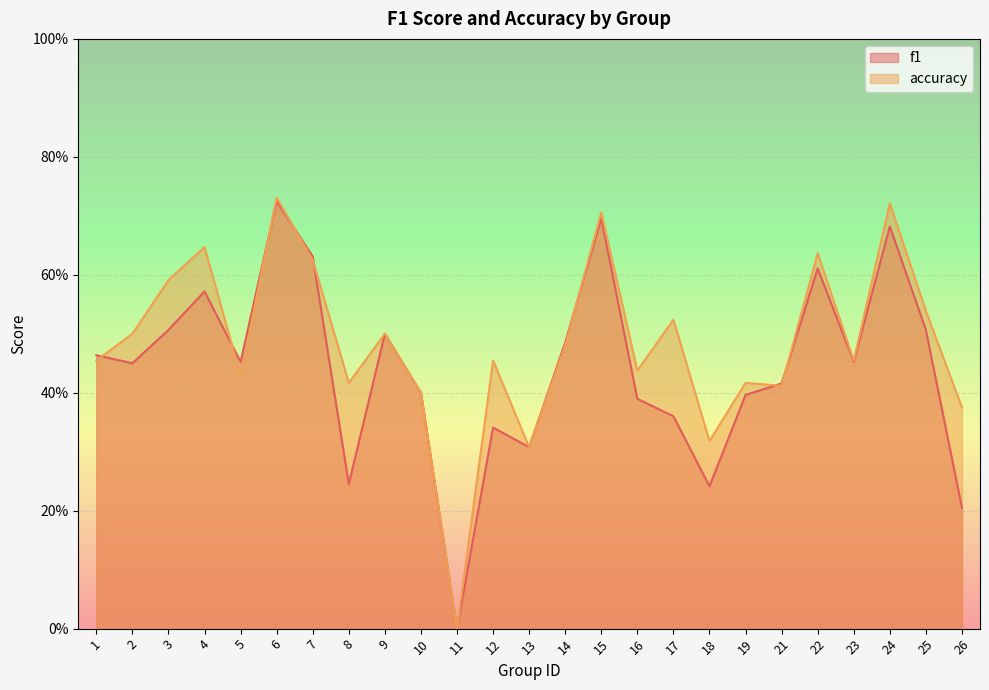

Which label corresponds to the largest value in the chart?

6